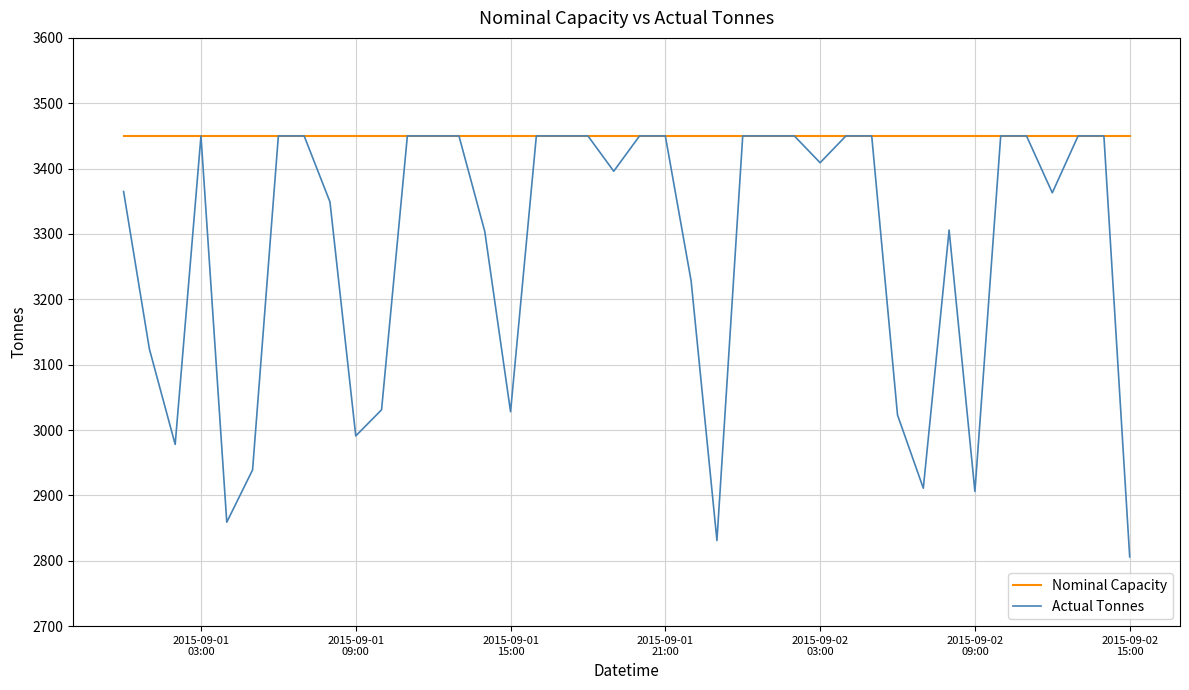

Which series has the largest total across all categories?

Nominal Capacity